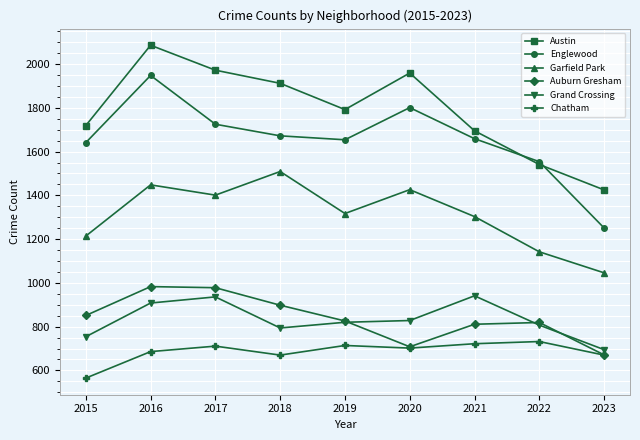

At 2018, list the series in order from smallest to largest.

Chatham, Grand Crossing, Auburn Gresham, Garfield Park, Englewood, Austin